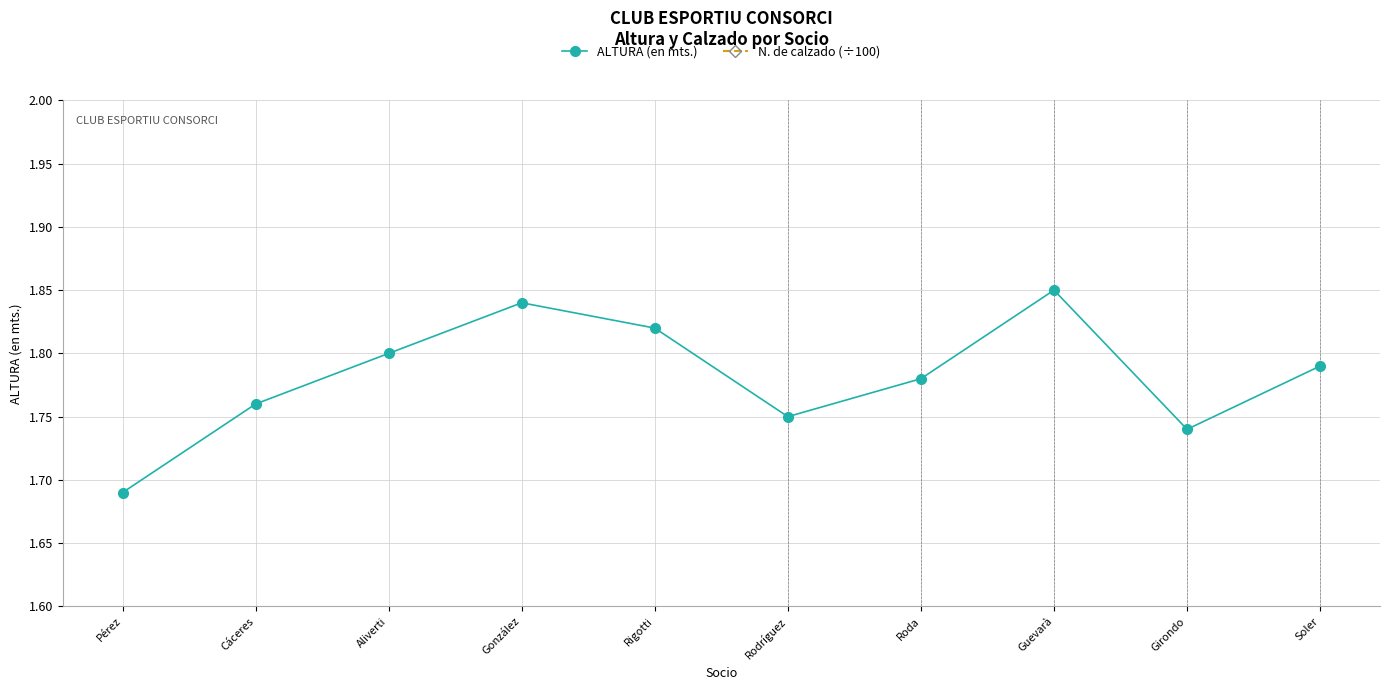

What is the value of the N. de calzado (÷100) point at the 8th from the left?

0.4